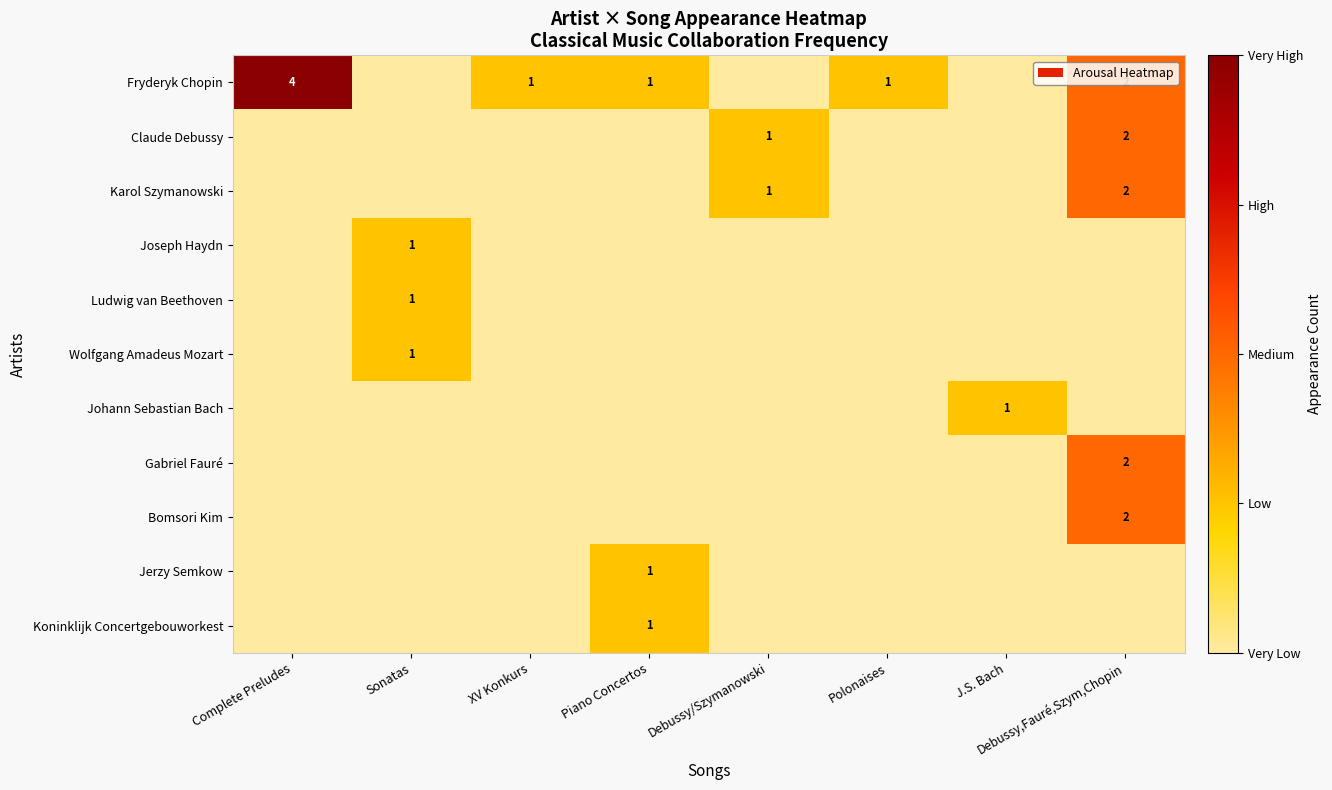

The value of Bomsori Kim at Polonaises is -1. True or false?

False